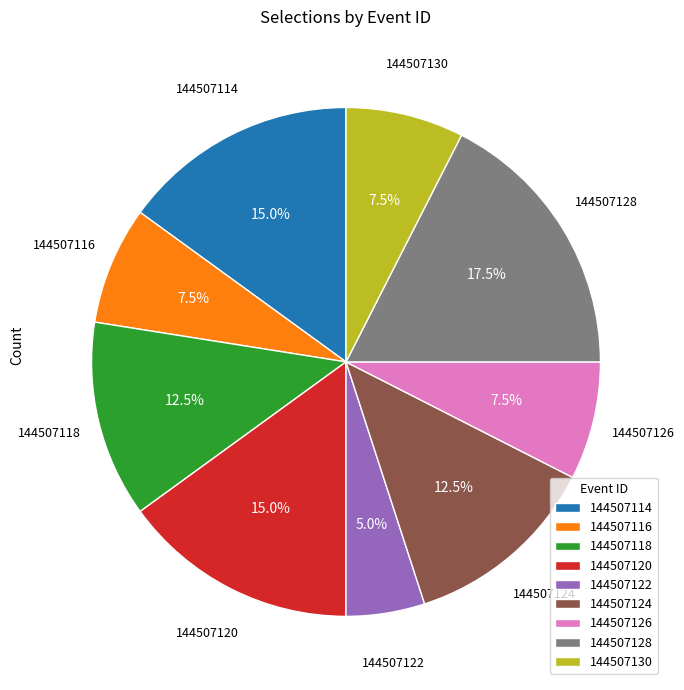

Approximately how many times larger is the value at 144507122 compared to 144507118?

0.4